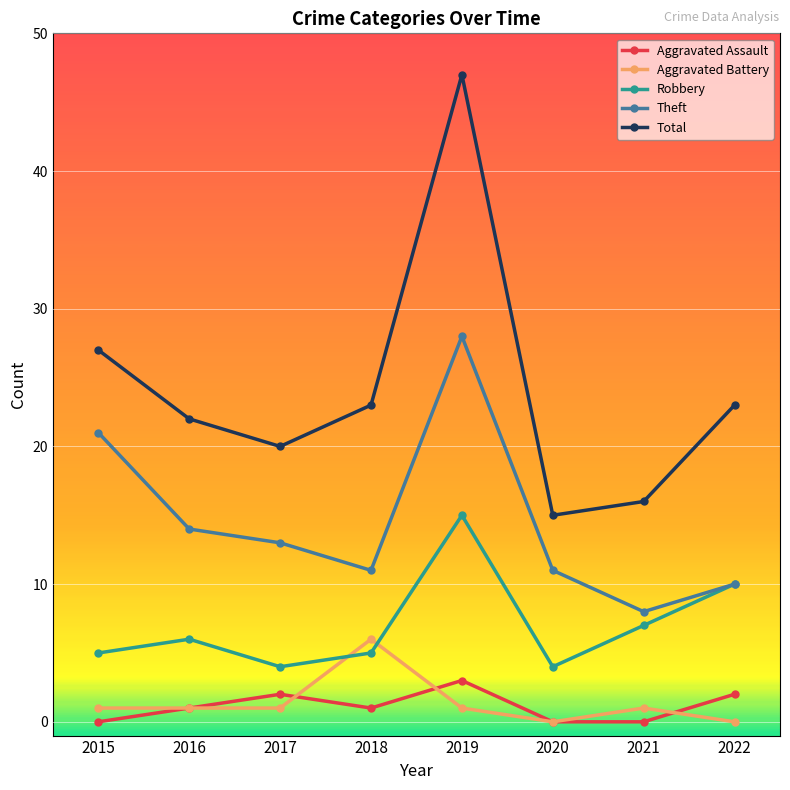

What is the difference between the maximum and minimum values in the Total series?

32